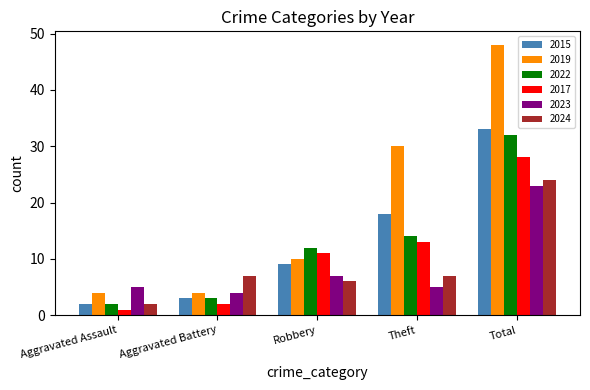

Reading left to right, list all the values displayed in this chart.

2015: Aggravated Assault=2	Aggravated Battery=3	Robbery=9	Theft=18	Total=33
2019: Aggravated Assault=4	Aggravated Battery=4	Robbery=10	Theft=30	Total=48
2022: Aggravated Assault=2	Aggravated Battery=3	Robbery=12	Theft=14	Total=32
2017: Aggravated Assault=1	Aggravated Battery=2	Robbery=11	Theft=13	Total=28
2023: Aggravated Assault=5	Aggravated Battery=4	Robbery=7	Theft=5	Total=23
2024: Aggravated Assault=2	Aggravated Battery=7	Robbery=6	Theft=7	Total=24